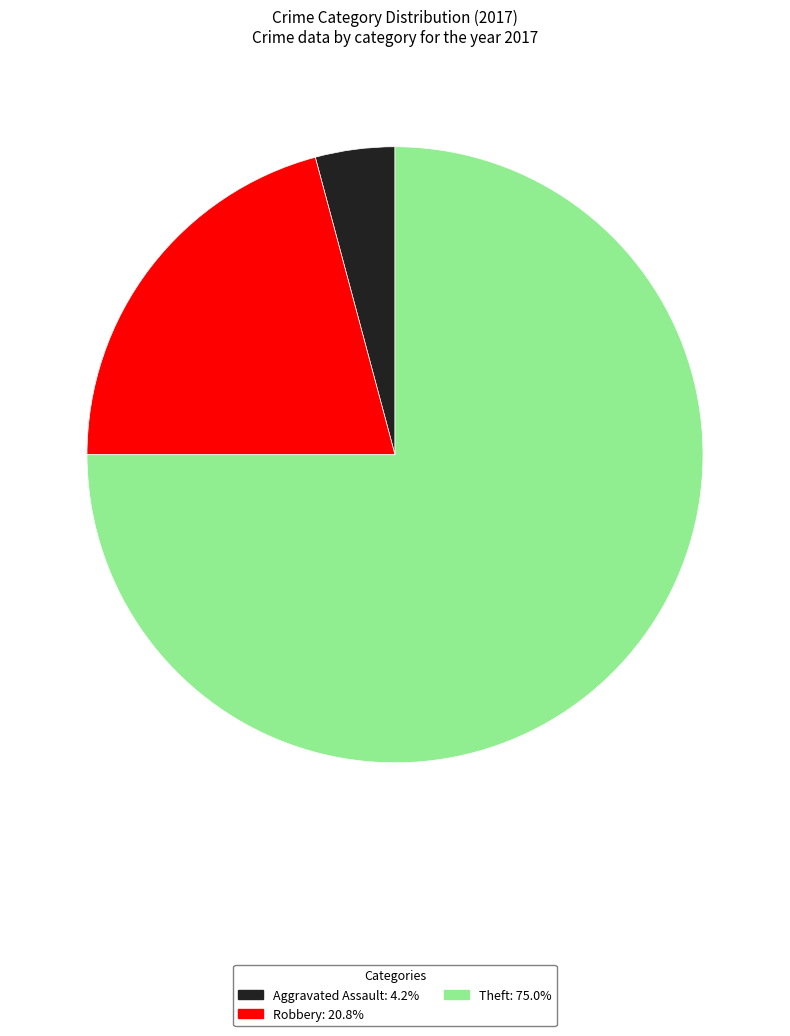

How many segments does this pie chart have?

3